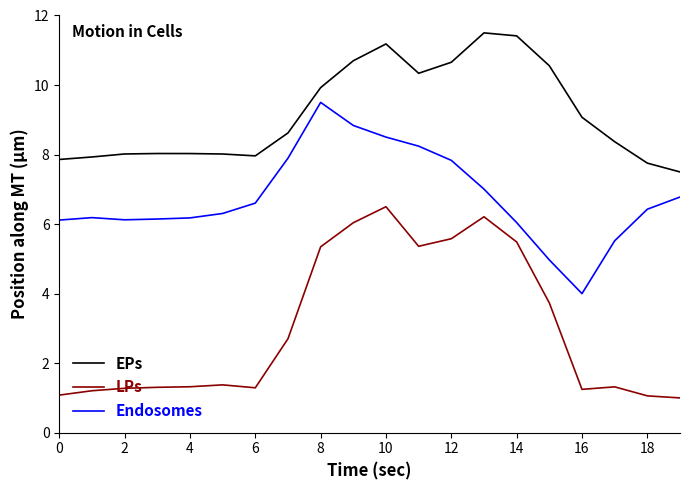

Which series has the largest total across all categories?

EPs